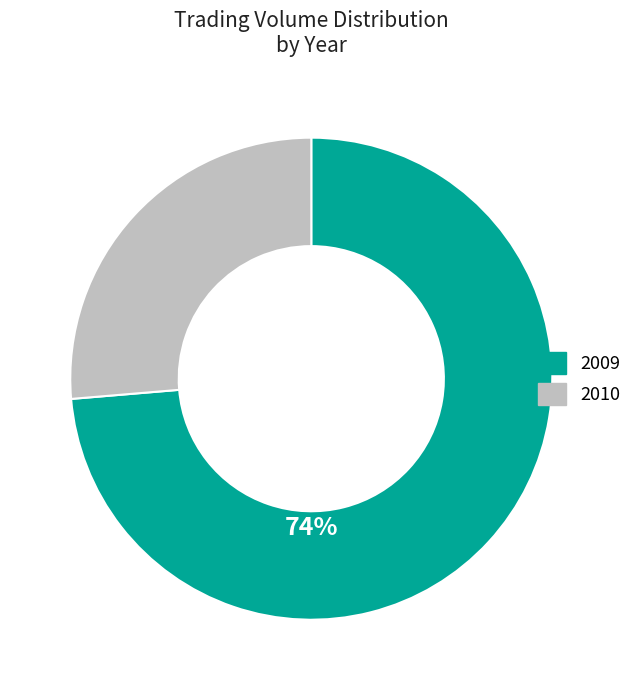

Between 2010 and 2009, which is larger?

2009